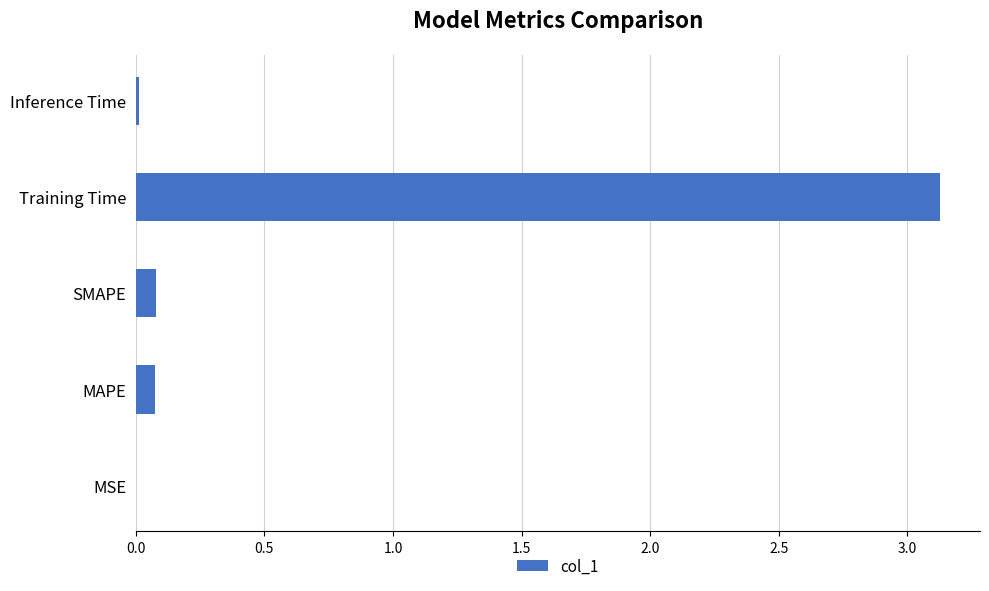

Between SMAPE and MSE, which is larger?

SMAPE